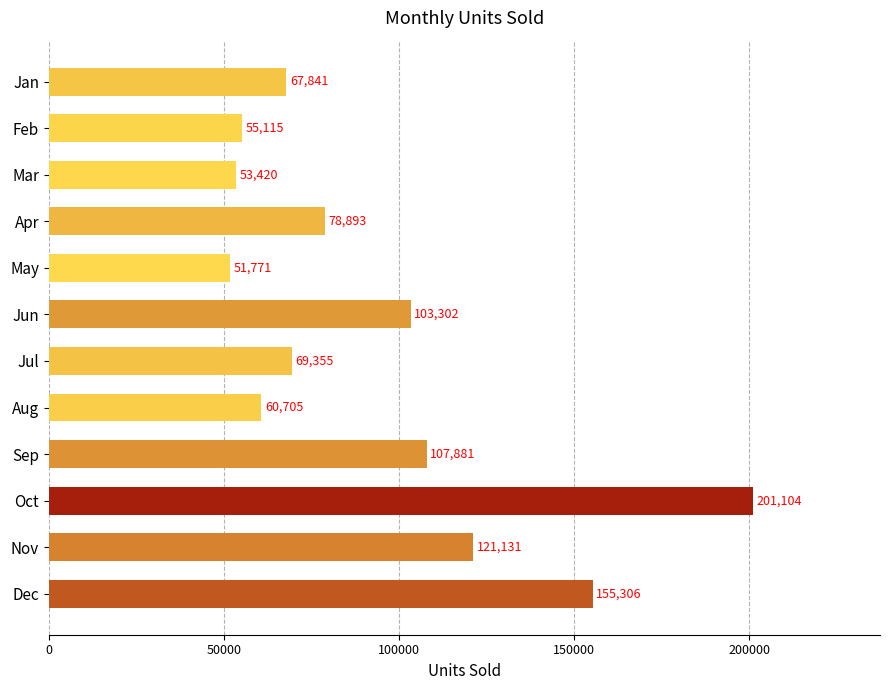

The chart shows a value of 33987 at Jul. True or false?

False